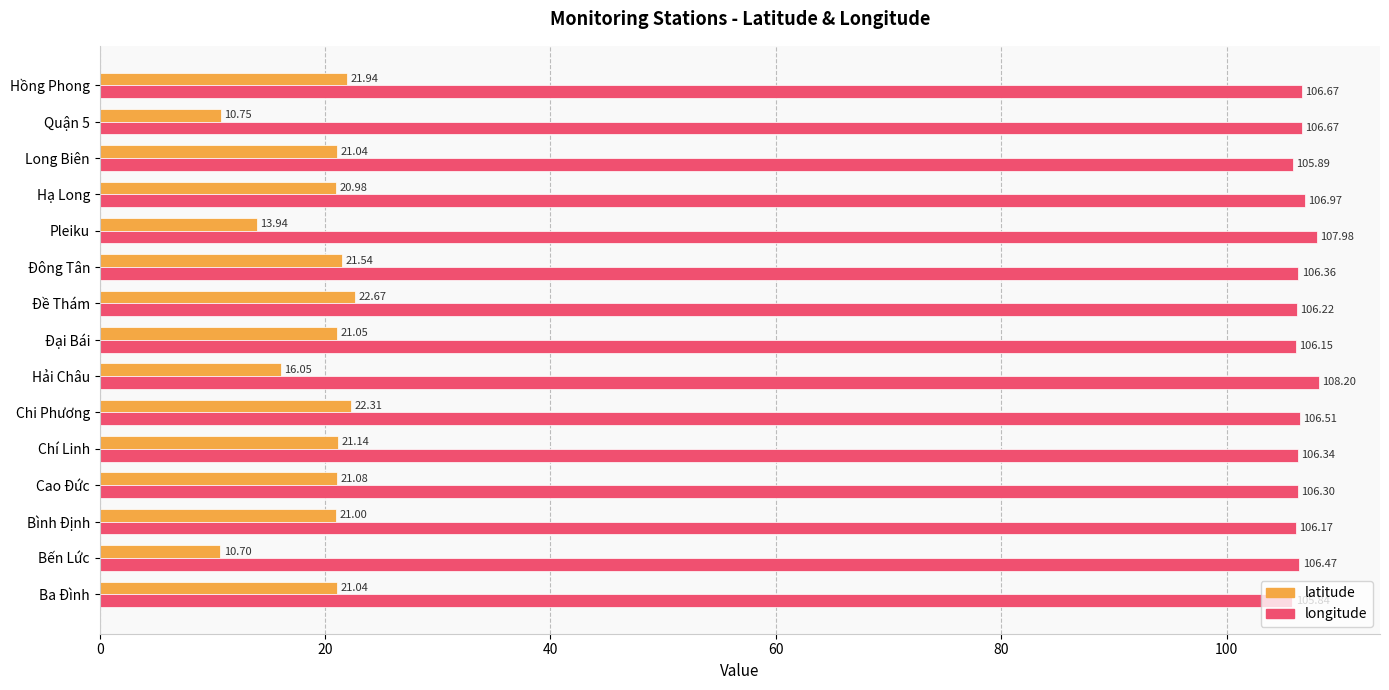

Which category has the lowest value in the longitude series?

Ba Đình